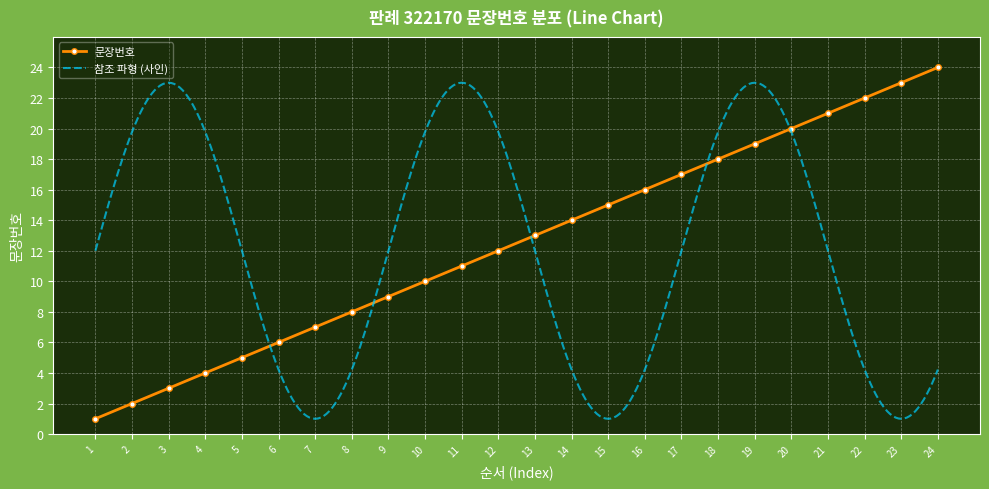

Rank the categories by value from highest to lowest.

24, 23, 22, 21, 20, 19, 18, 17, 16, 15, 14, 13, 12, 11, 10, 9, 8, 7, 6, 5, 4, 3, 2, 1